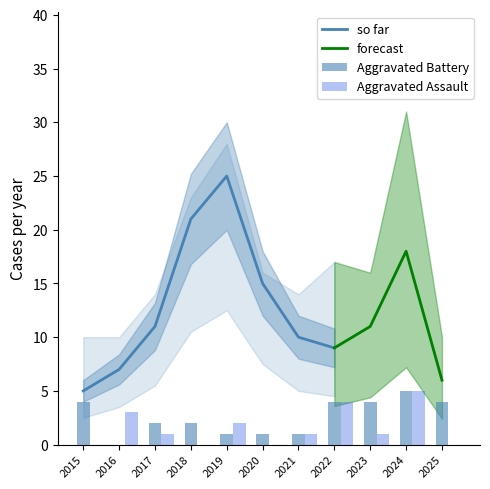

What is the sum of all Total values?

189